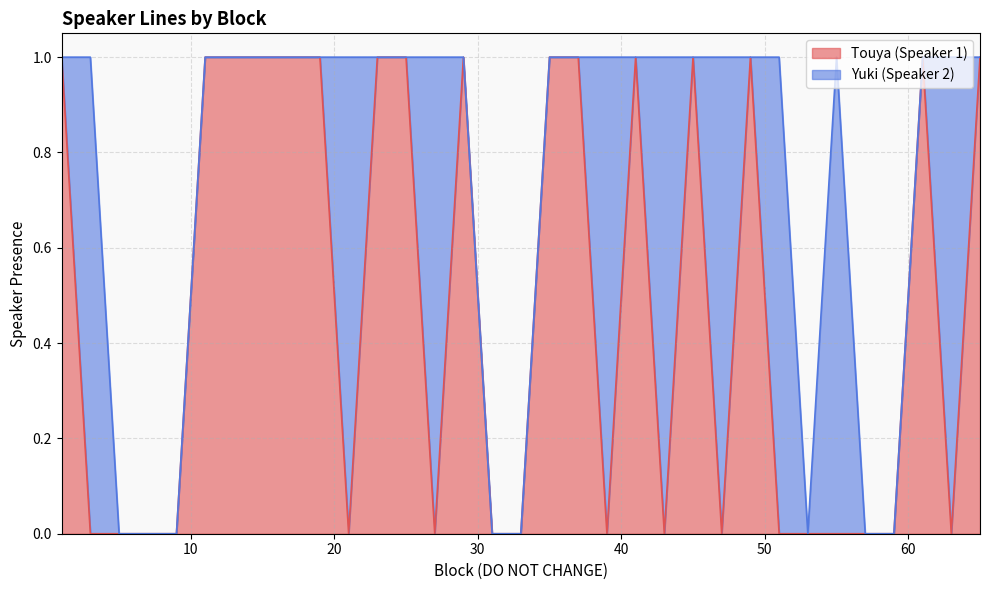

List the labels in order of value, smallest first.

3, 5, 7, 9, 21, 27, 31, 33, 39, 43, 47, 51, 53, 55, 57, 59, 63, 1, 11, 13, 15, 17, 19, 23, 25, 29, 35, 37, 41, 45, 49, 61, 65